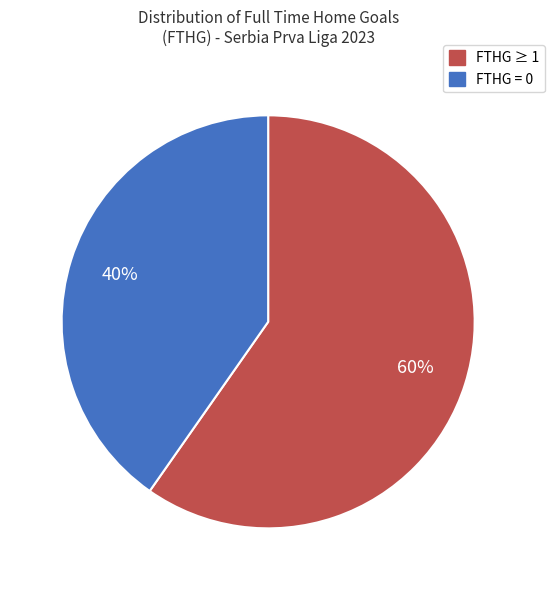

How many segments does this pie chart have?

2